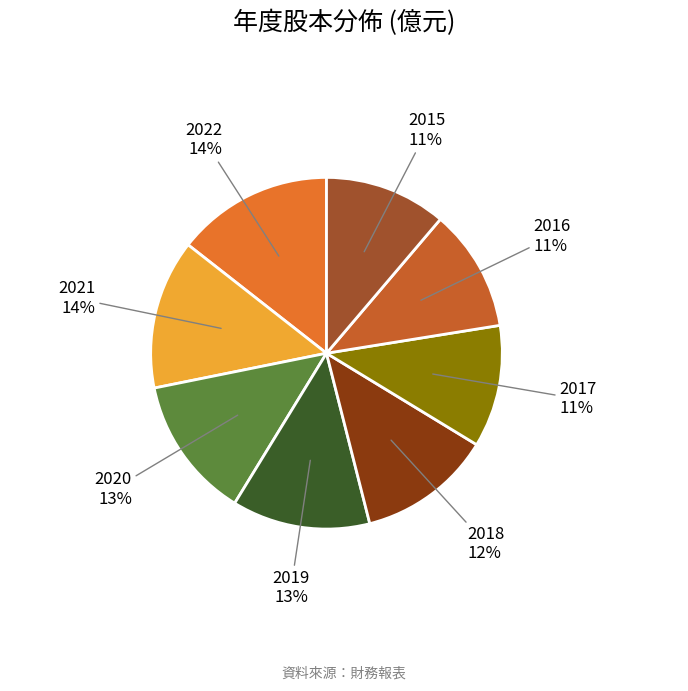

How many segments does this pie chart have?

8